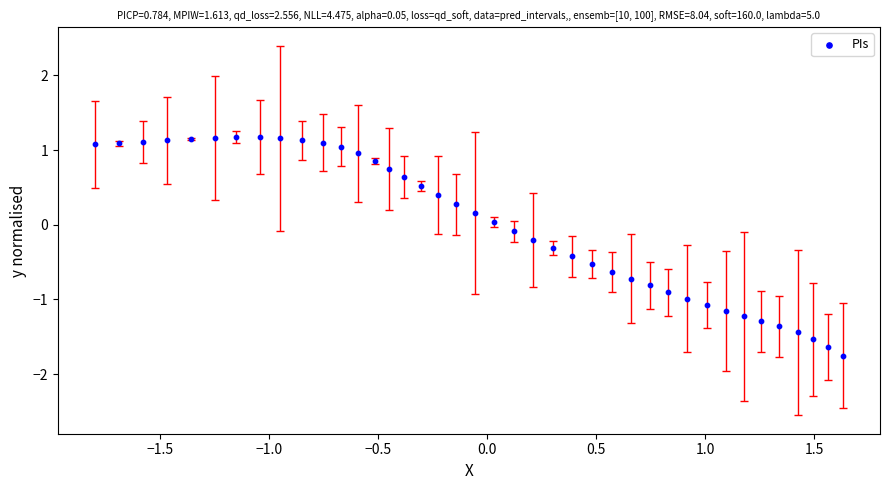

What is the range of X values (max minus min)?

3.4